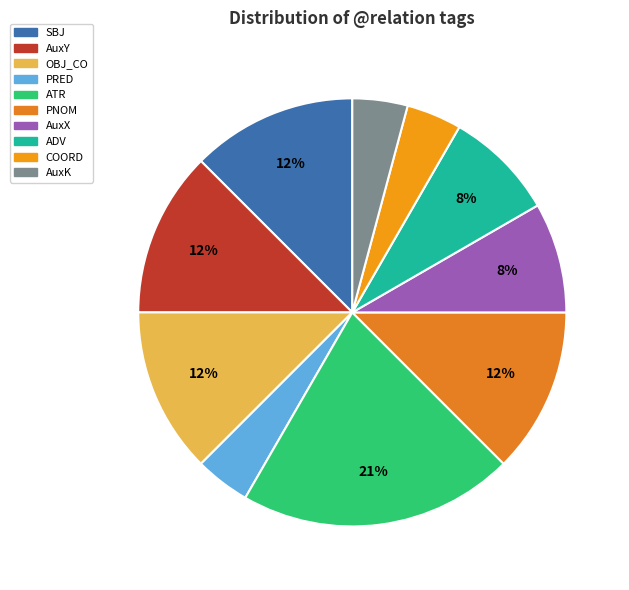

How many slices are in this pie chart?

10